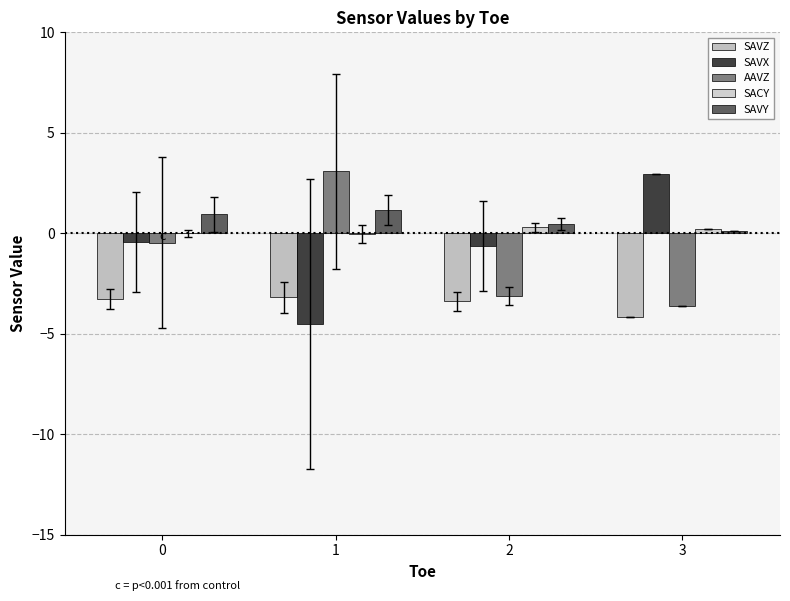

What is the maximum value for SAVY?

1.2